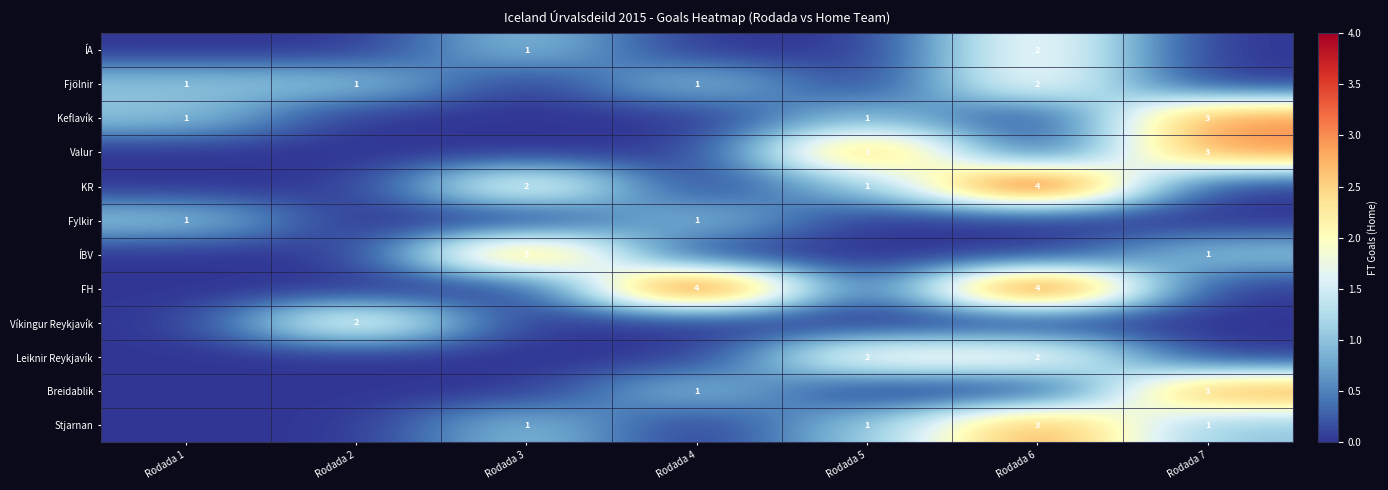

The Fjölnir series shows 0 at Rodada 4. True or false?

False